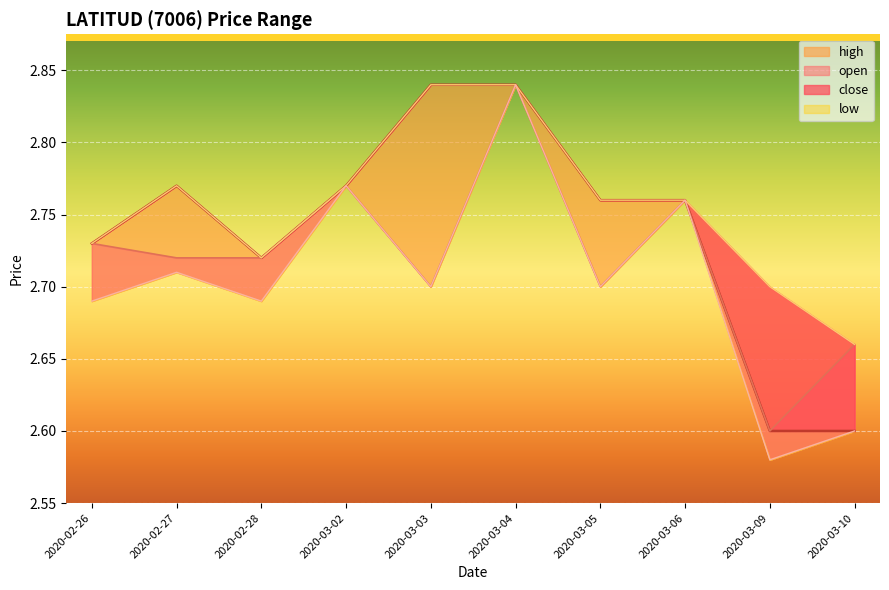

At which label does open reach its peak?

2020-03-04